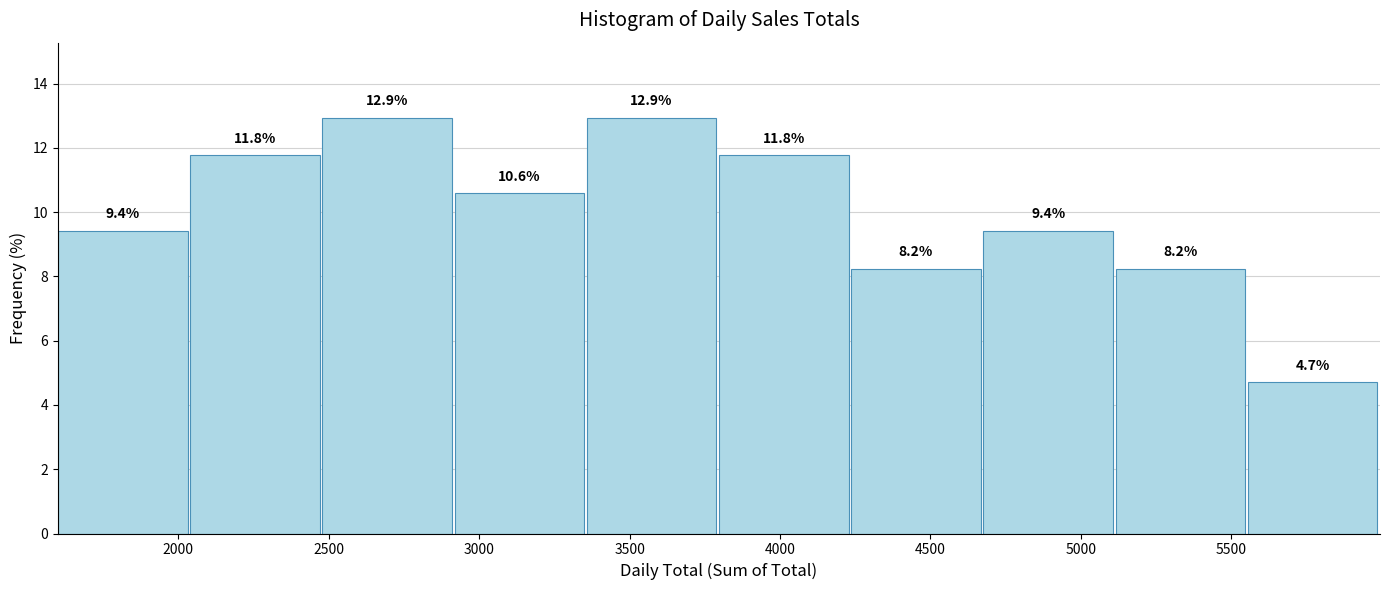

Reading left to right, list every bar in this chart as the range it spans on the x-axis followed by its height. The bar edges are not printed on the chart, so give them approximately, as read against the axis.

1600 to 2050: 9.4
2050 to 2500: 11.8
2500 to 2900: 12.9
2900 to 3350: 10.6
3350 to 3800: 12.9
3800 to 4250: 11.8
4250 to 4700: 8.2
4700 to 5100: 9.4
5100 to 5550: 8.2
5550 to 6000: 4.7